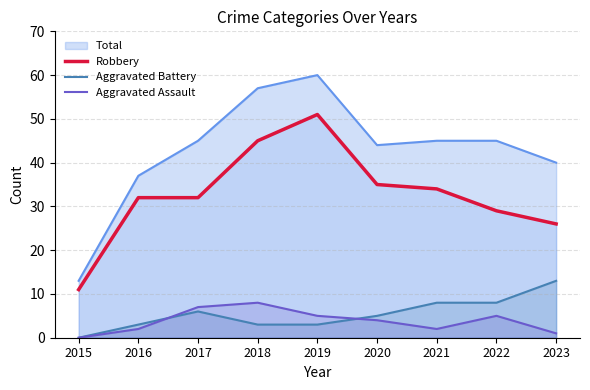

At which label is Aggravated Assault closest to 4?

2020